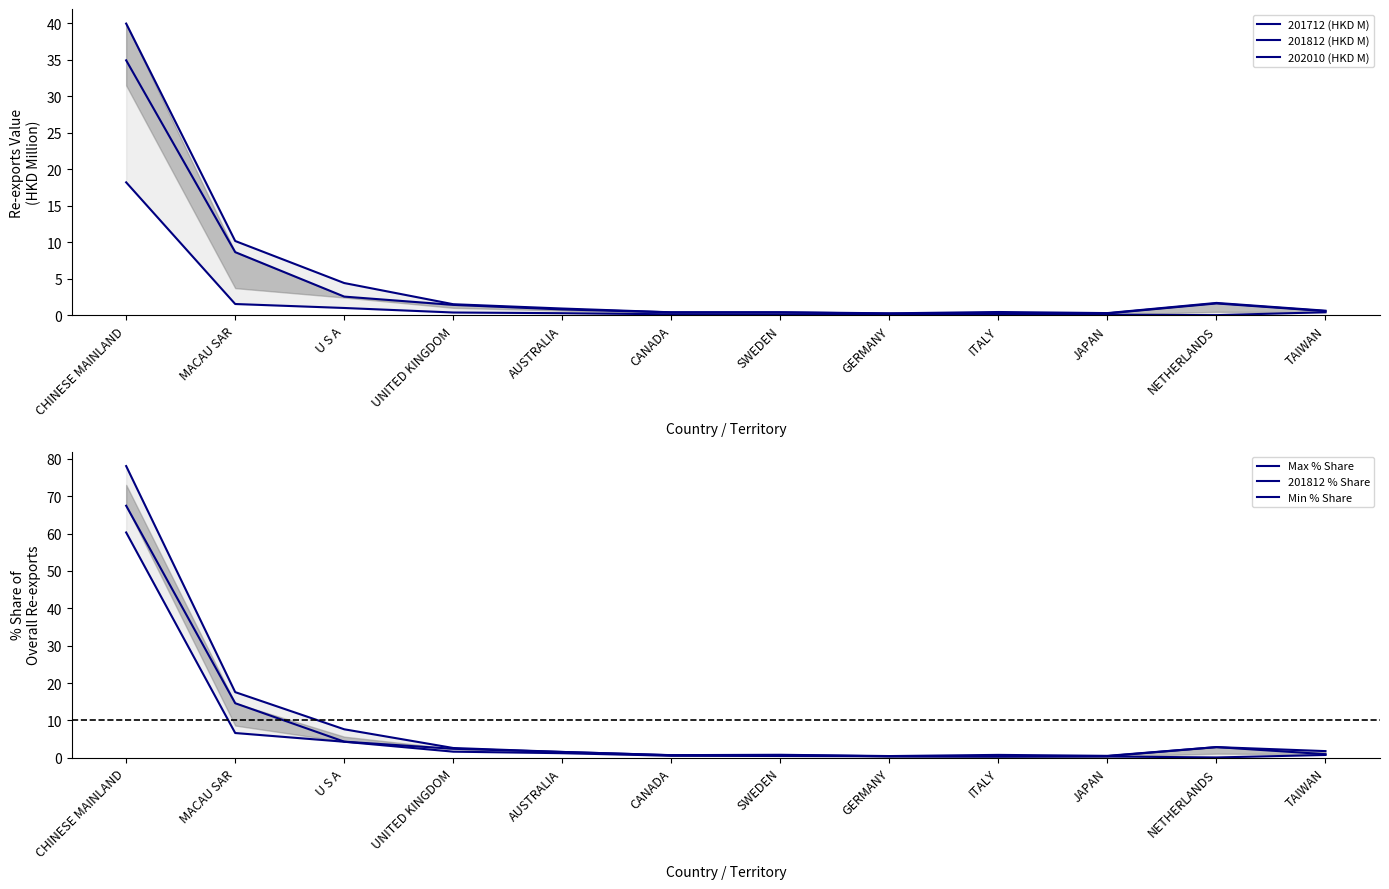

What is the difference between the maximum and minimum values in the Max % Share series?

77.6